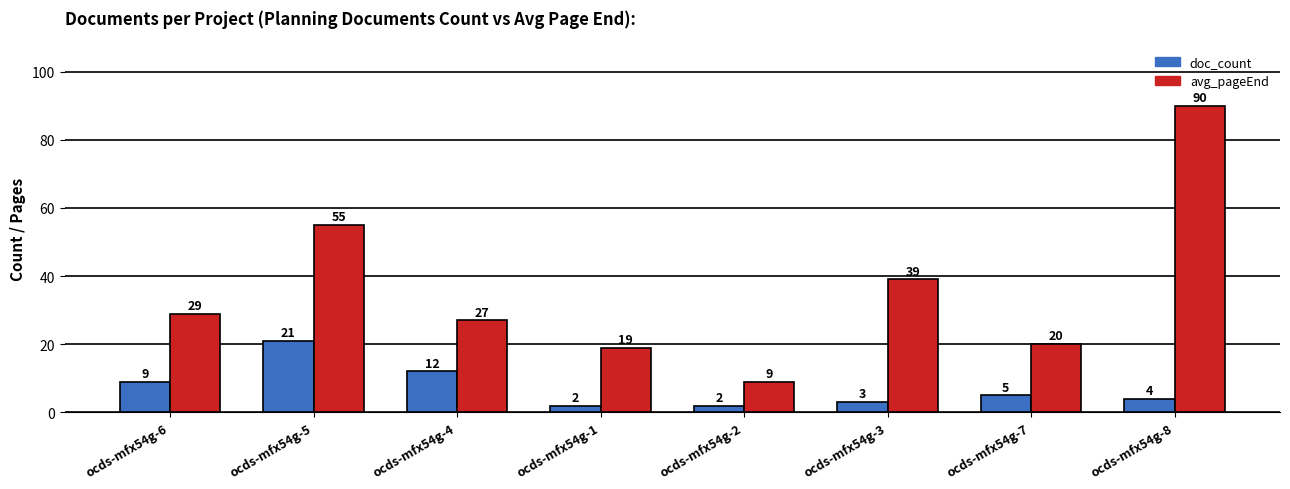

What is the sum of the avg_pageEnd values at ocds-mfx54g-4 and ocds-mfx54g-7?

47